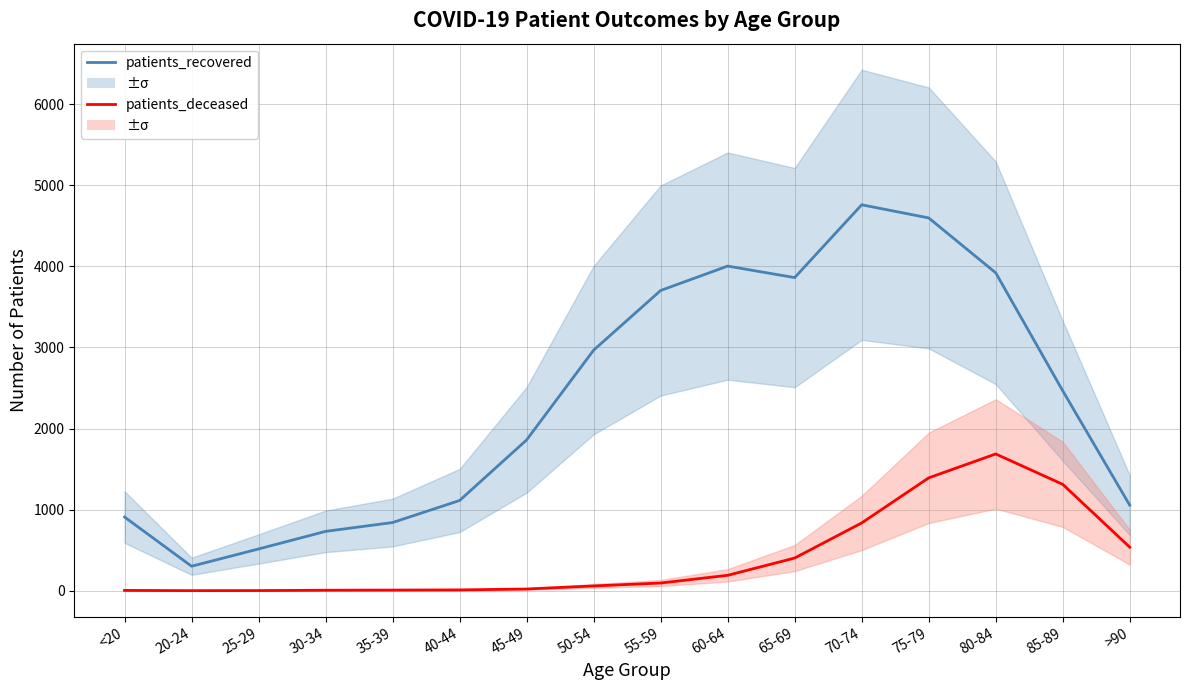

List the series in order of their peak value, lowest first.

patients_deceased, patients_recovered